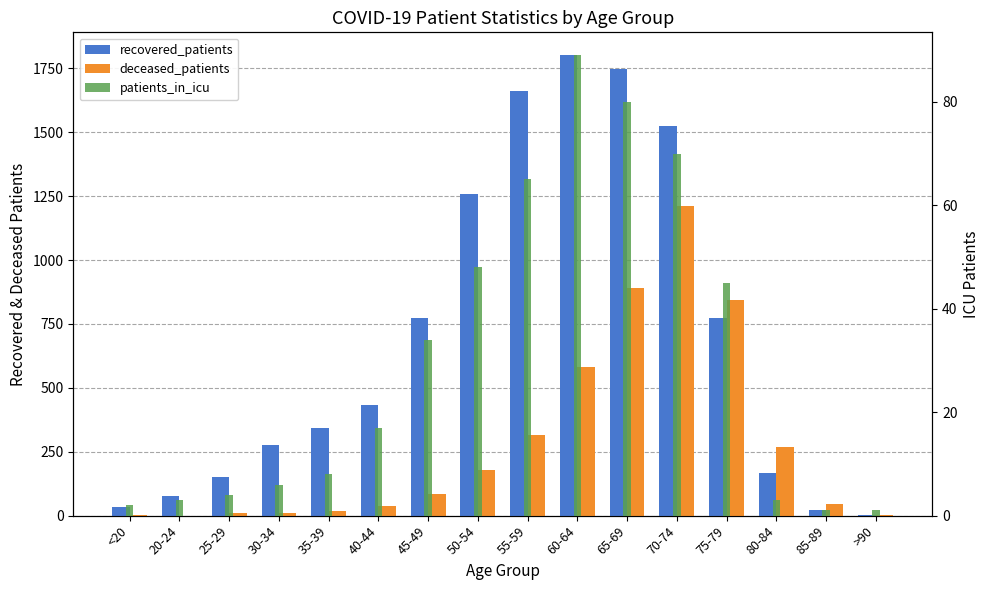

How many data points in patients_in_icu are above 17?

7